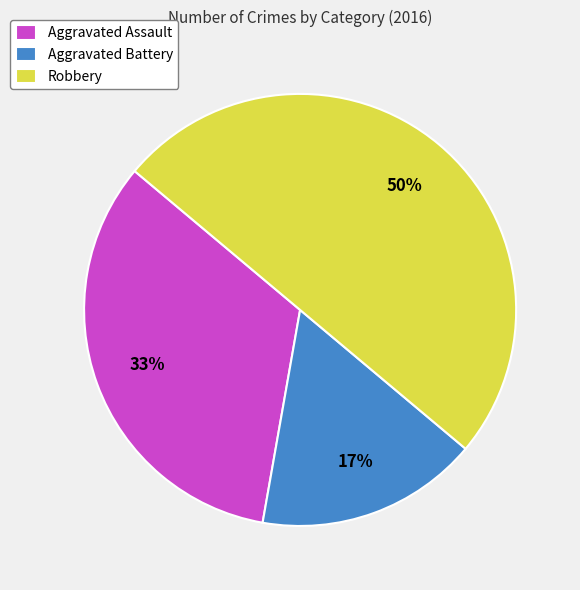

What is the smallest slice in the pie chart?

Aggravated Battery